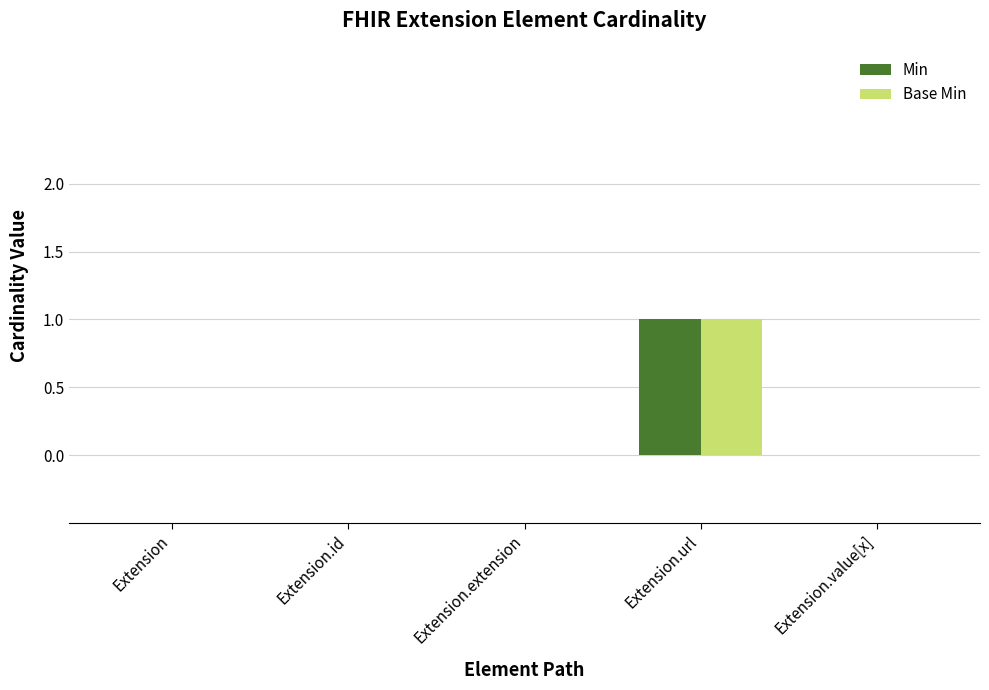

What is the maximum value for Min?

1